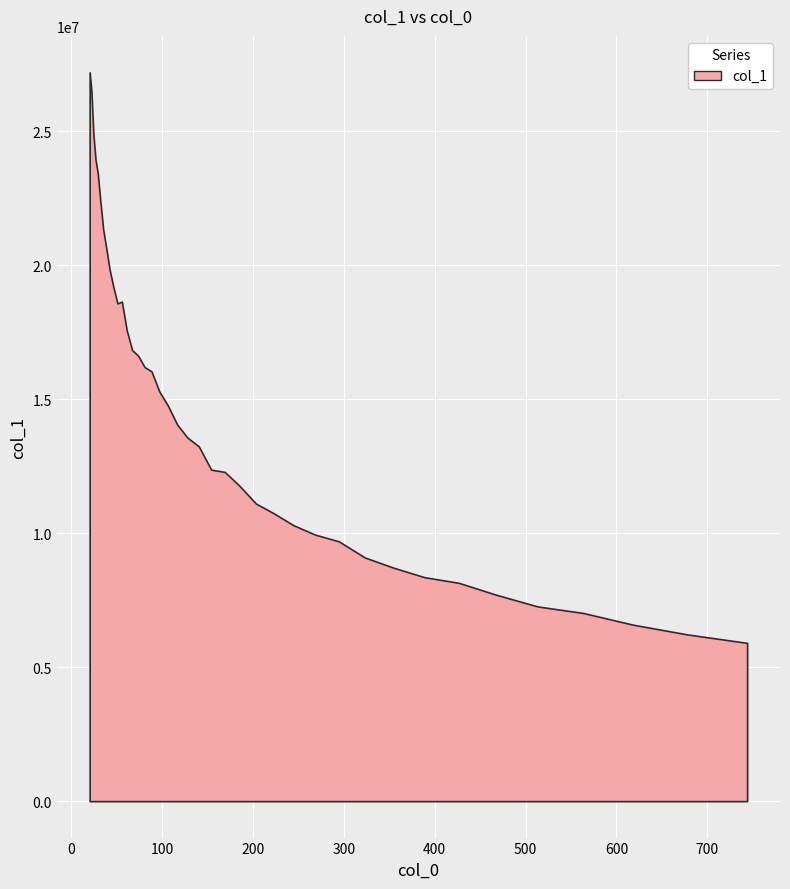

Reading left to right, list all the values displayed in this chart.

0=27202256.7	1=26503680.0	2=24912639.6	3=23957682.6	4=23414311.4	5=22384282.4	6=21346895.0	7=20641909.9	8=19833972.0	9=19198601.3	10=18576100.7	11=18646429.1	12=17567871.1	13=16835274.3	14=16630348.5	15=16205846.9	16=16036396.3	17=15288964.9	18=14762842.9	19=14050376.1	20=13564657.6	21=13240923.7	22=12371870.4	23=12287570.6	24=11764295.5	25=11105349.3	26=10740982.3	27=10295939.6	28=9947417.9	29=9697110.6	30=9095227.2	31=8716084.2	32=8357579.2	33=8147439.9	34=7699834.4	35=7265581.0	36=7024509.6	37=6587823.0	38=6222684.1	39=5906881.7